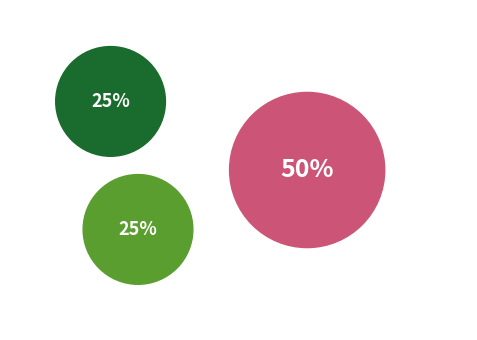

The pol slice represents 37% of the pie. True or false?

False